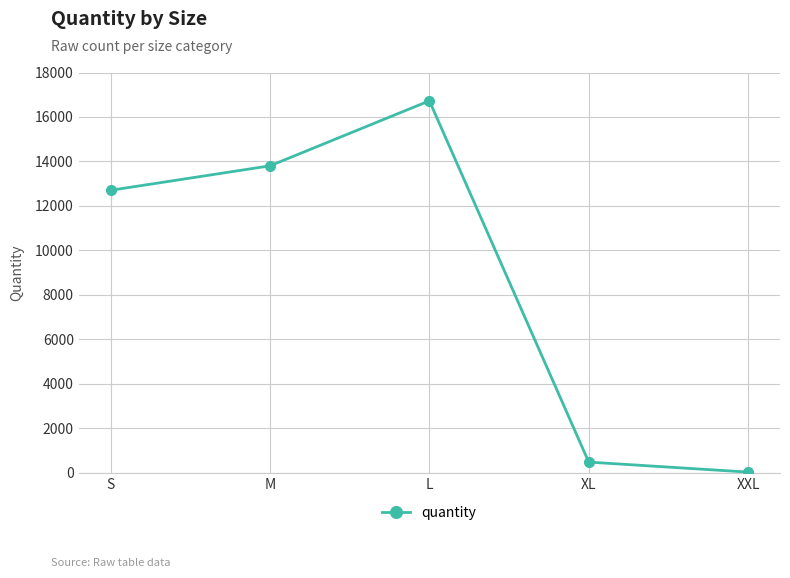

Count the number of data series in this chart.

1